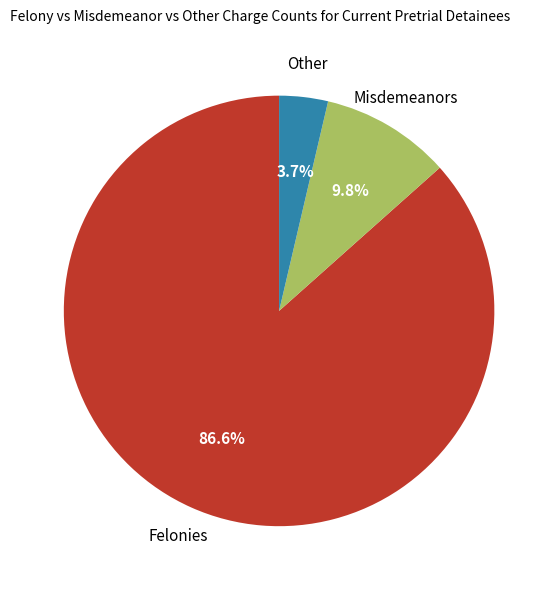

What is the ratio of the value at Other to the value at Misdemeanors?

0.4